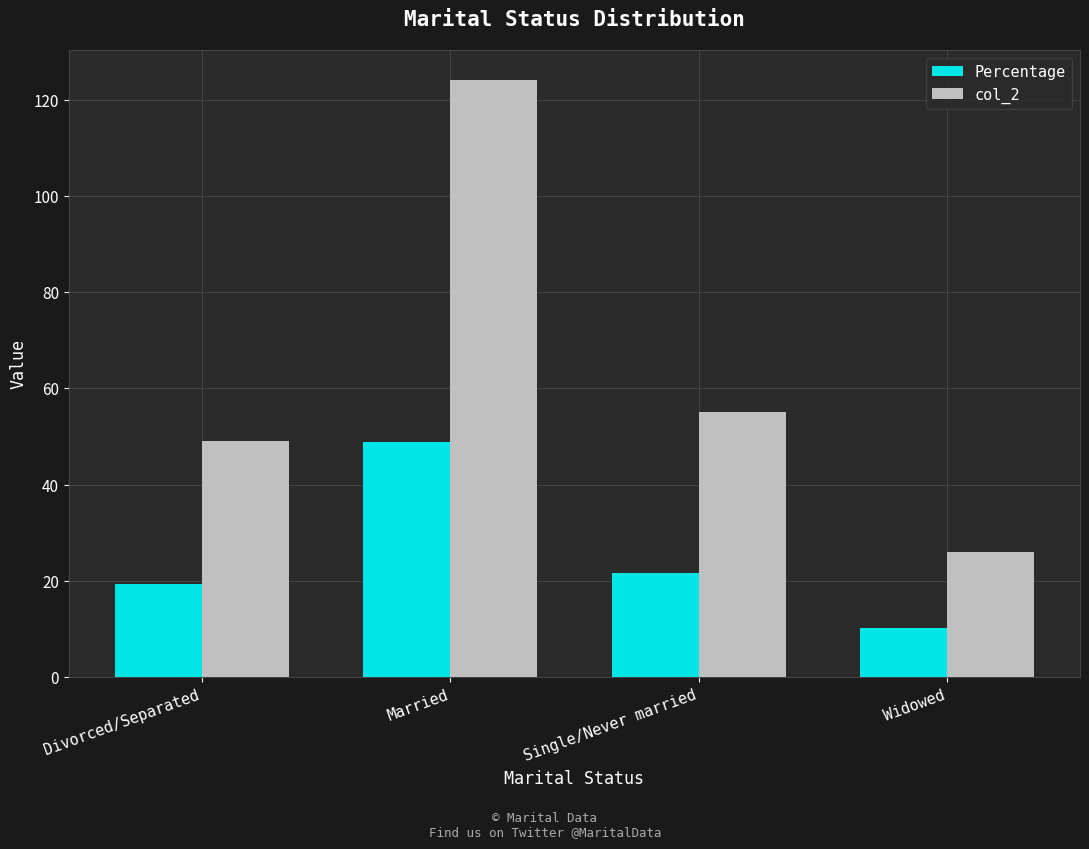

What is the smallest value displayed?

10.2